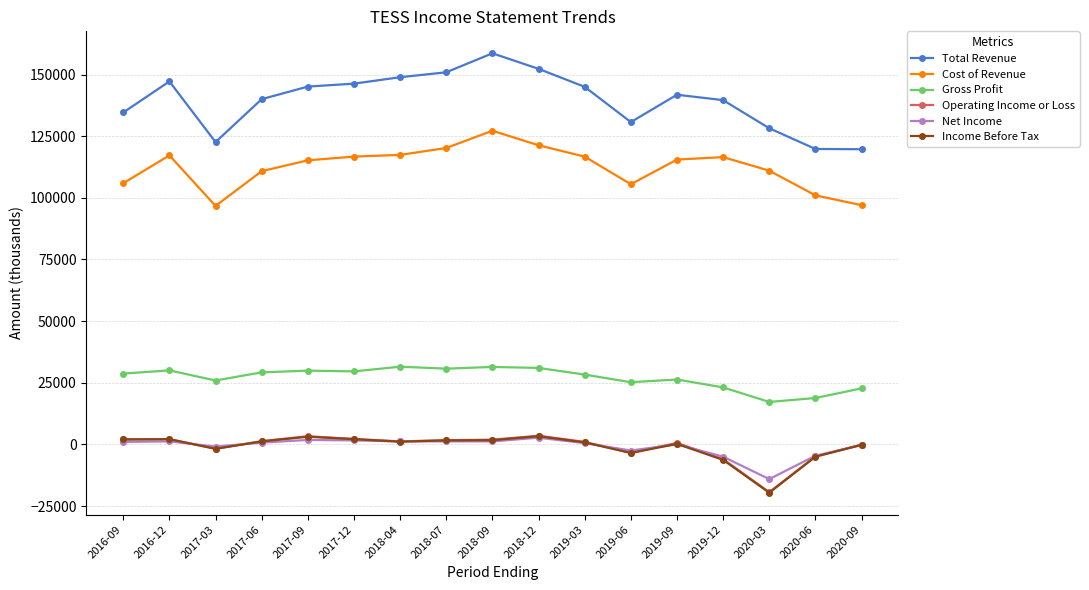

At which label does Net Income first exceed 700?

2016-09